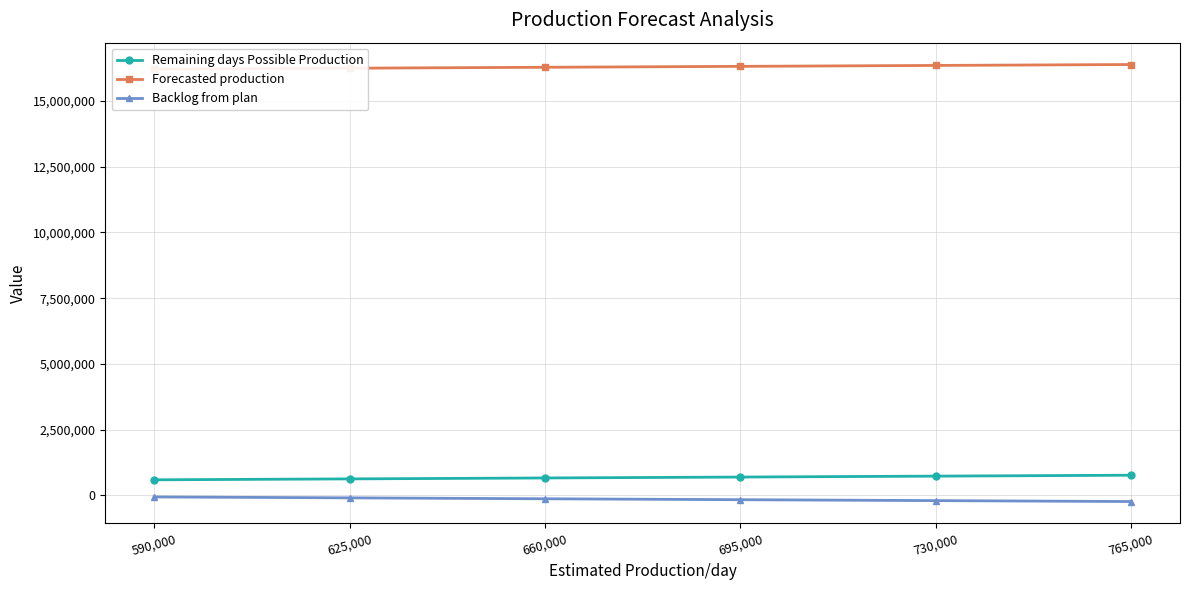

True or false: Remaining days Possible Production has more than 2 points higher than both neighbors.

False